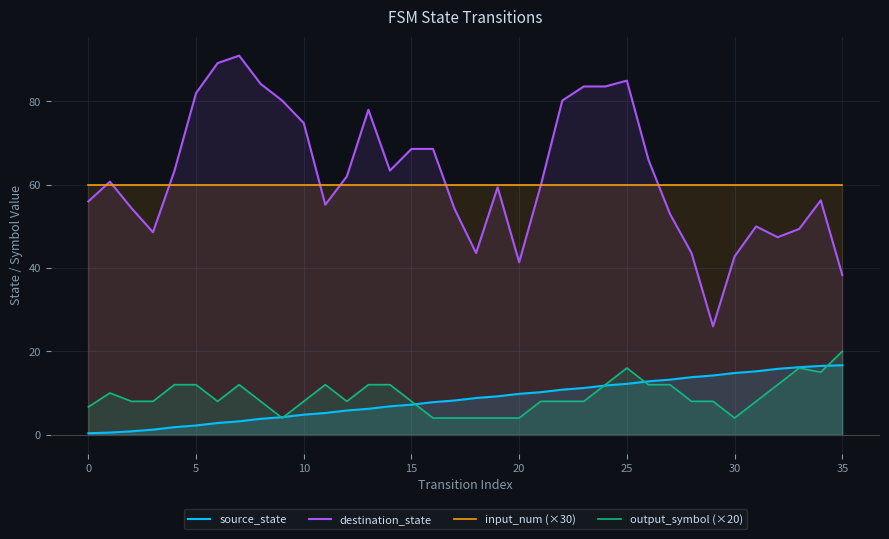

True or false: destination_state and source_state cross at least once.

False